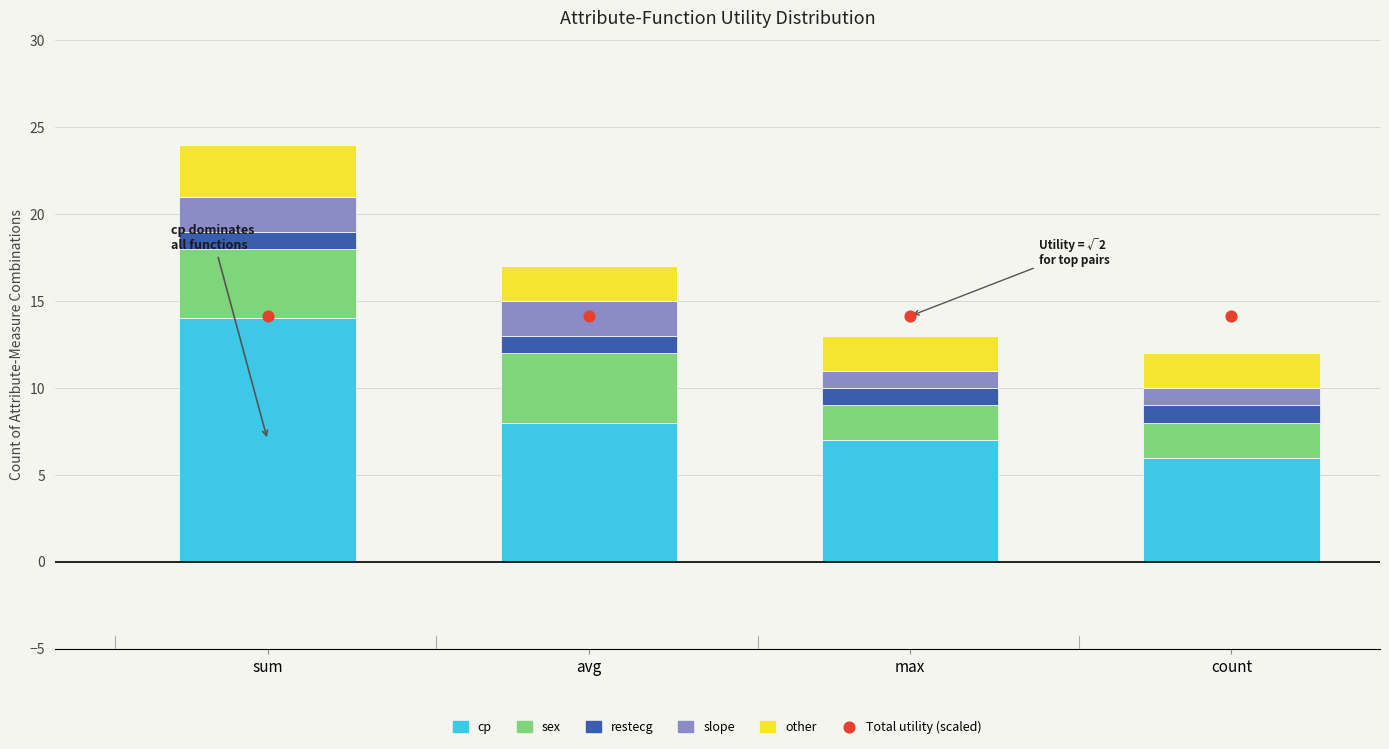

Which series has the largest total across all categories?

Total utility (scaled)